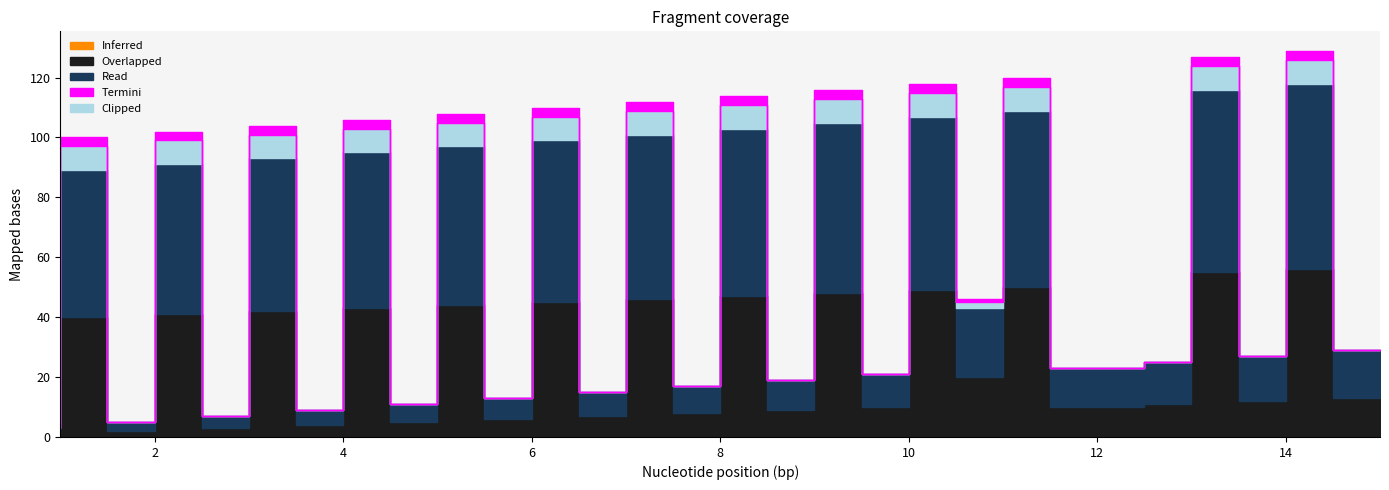

List the series in order of their peak value, highest first.

Read, Overlapped, Clipped, Termini